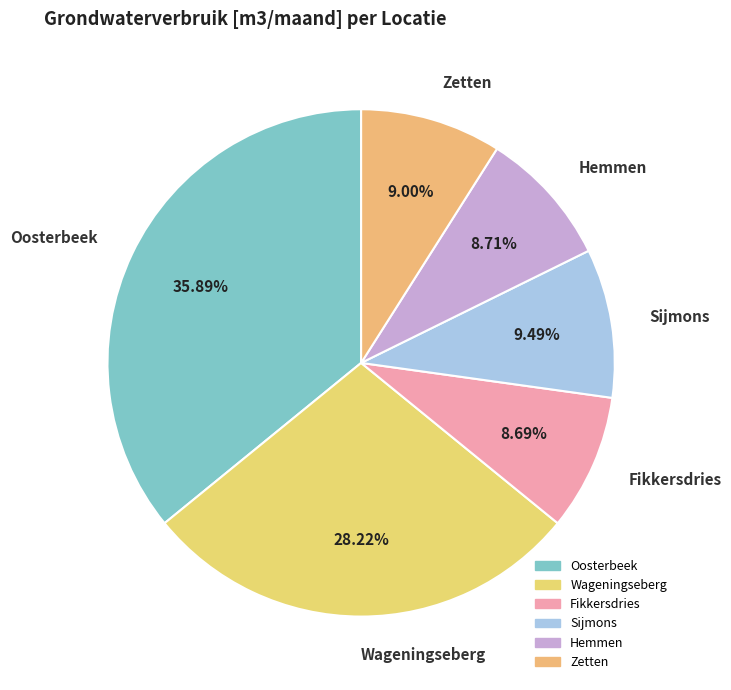

Between Hemmen and Oosterbeek, which is larger?

Oosterbeek